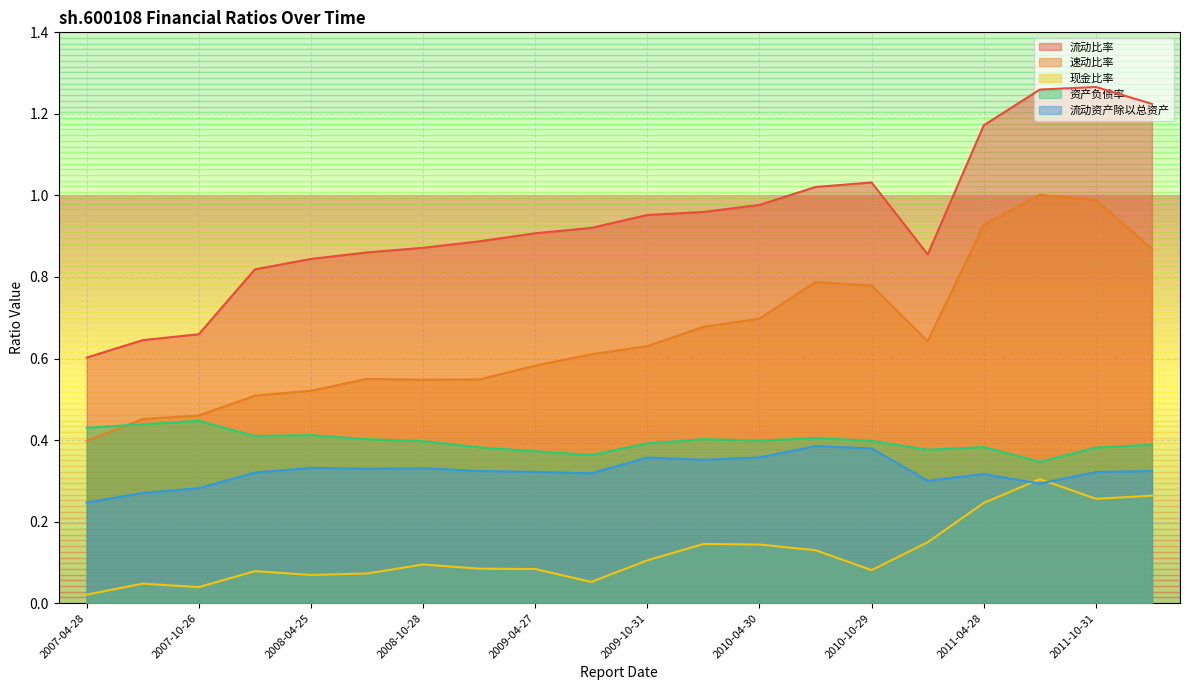

What is the maximum value shown in the chart?

1.3